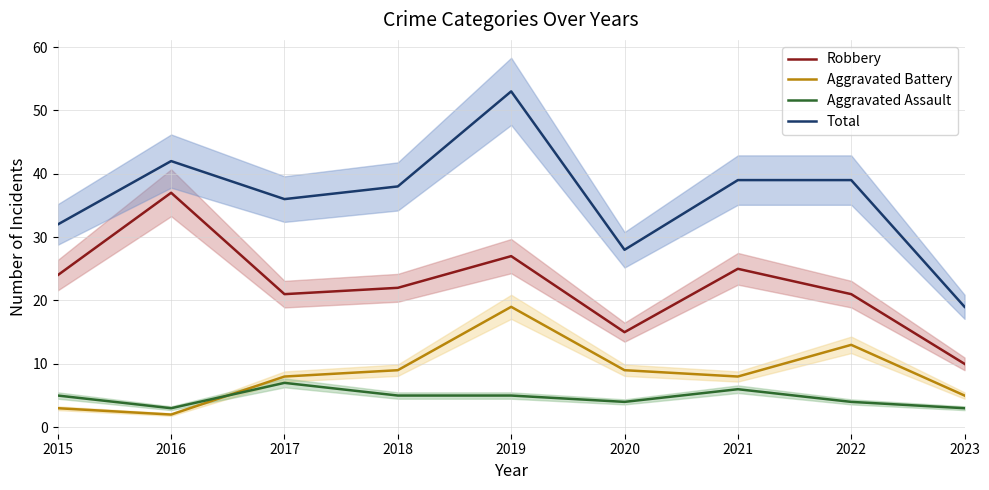

Reading left to right, extract all data points from this chart.

Robbery: 2015=24	2016=37	2017=21	2018=22	2019=27	2020=15	2021=25	2022=21	2023=10
Aggravated Battery: 2015=3	2016=2	2017=8	2018=9	2019=19	2020=9	2021=8	2022=13	2023=5
Aggravated Assault: 2015=5	2016=3	2017=7	2018=5	2019=5	2020=4	2021=6	2022=4	2023=3
Total: 2015=32	2016=42	2017=36	2018=38	2019=53	2020=28	2021=39	2022=39	2023=19